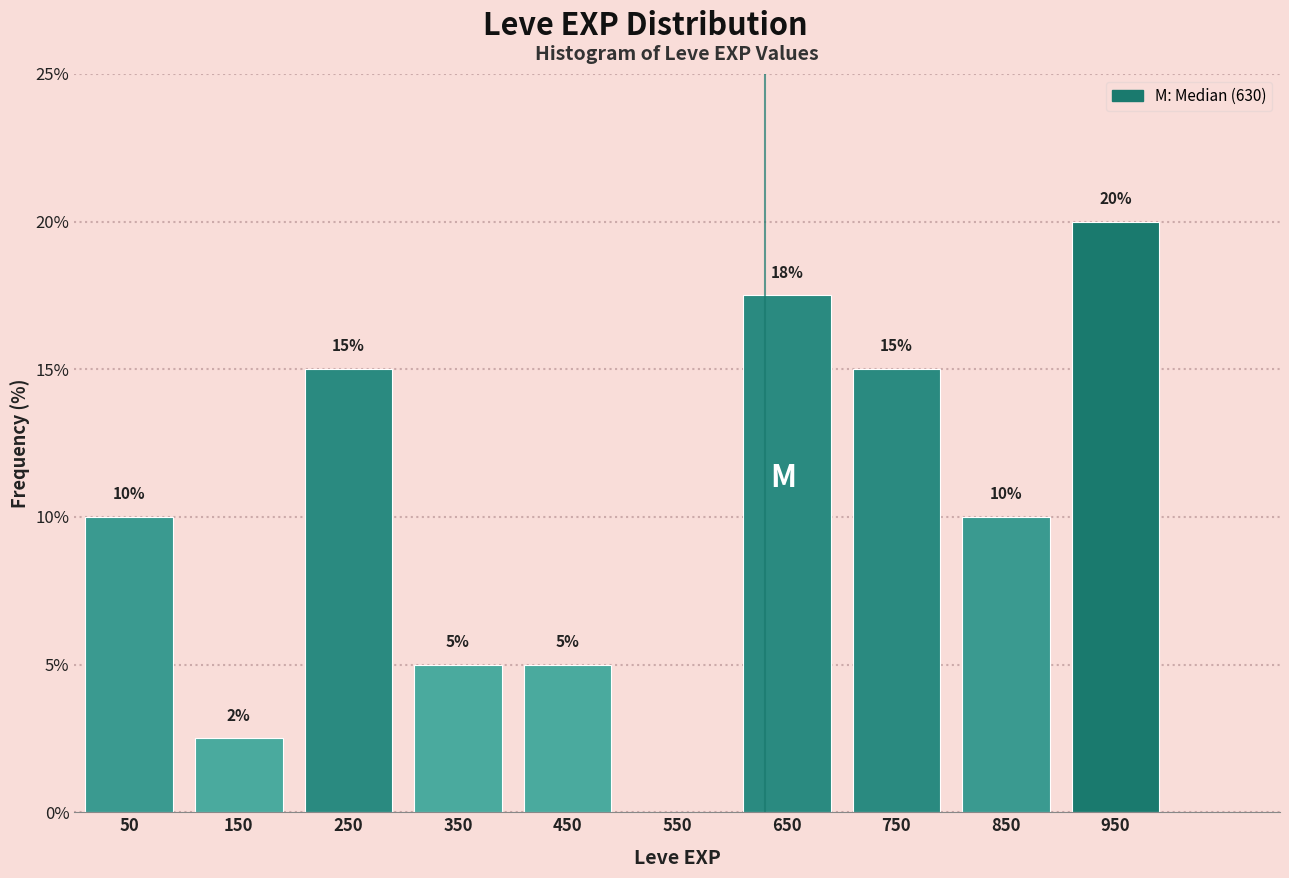

Over which range of the x-axis is the bar tallest?

900 to 1000